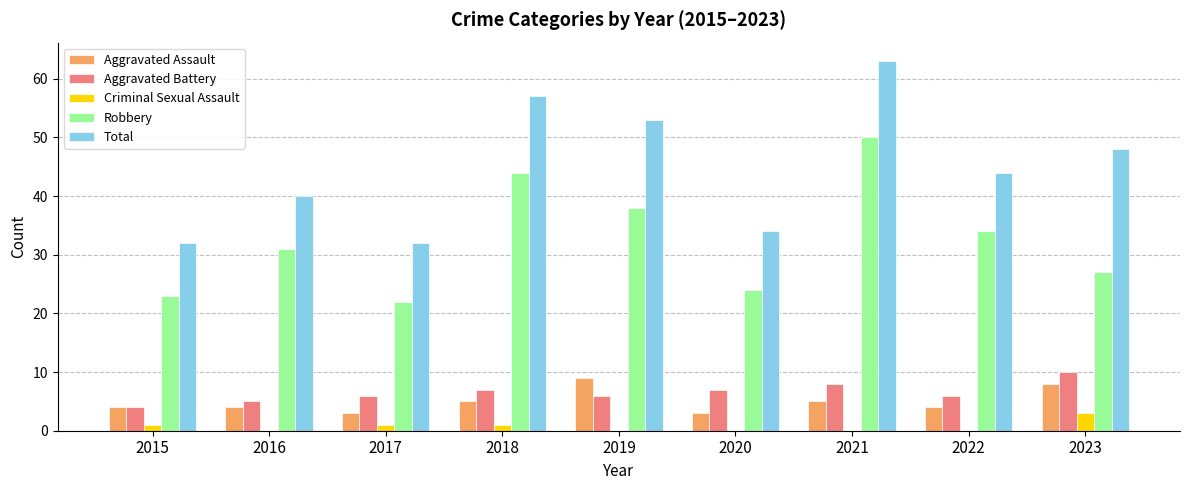

Count the number of categories in the chart.

9